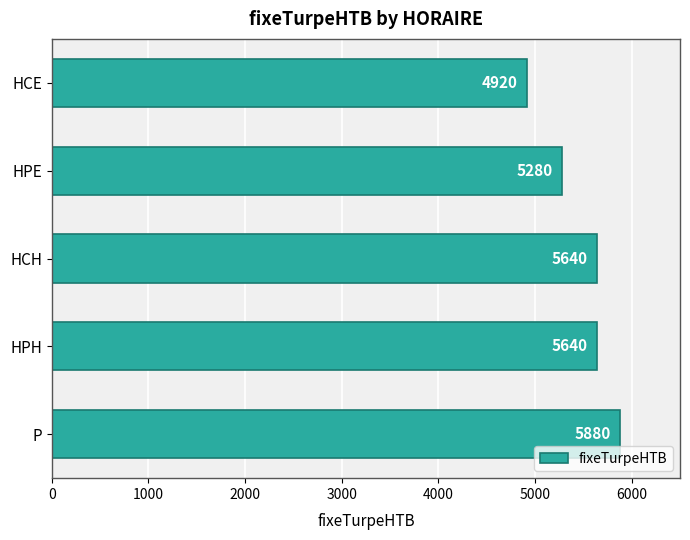

Reading bottom to top, transcribe all the data shown in this chart.

5880	5640	5640	5280	4920